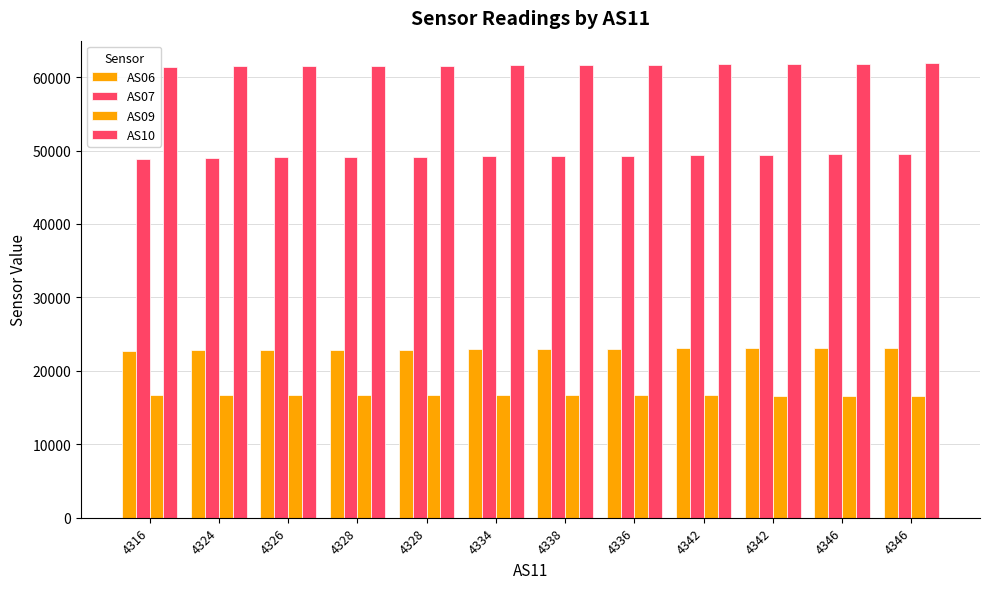

Rank the series by their maximum value, from highest to lowest.

AS10, AS07, AS06, AS09